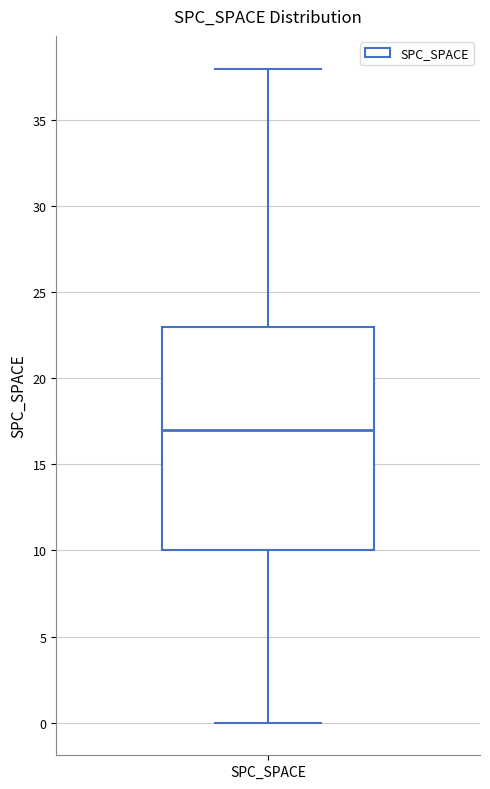

Where does the lower whisker of the box for SPC_SPACE end on the y-axis? The values are not printed on the chart, so give them approximately, as read against the axis.

0